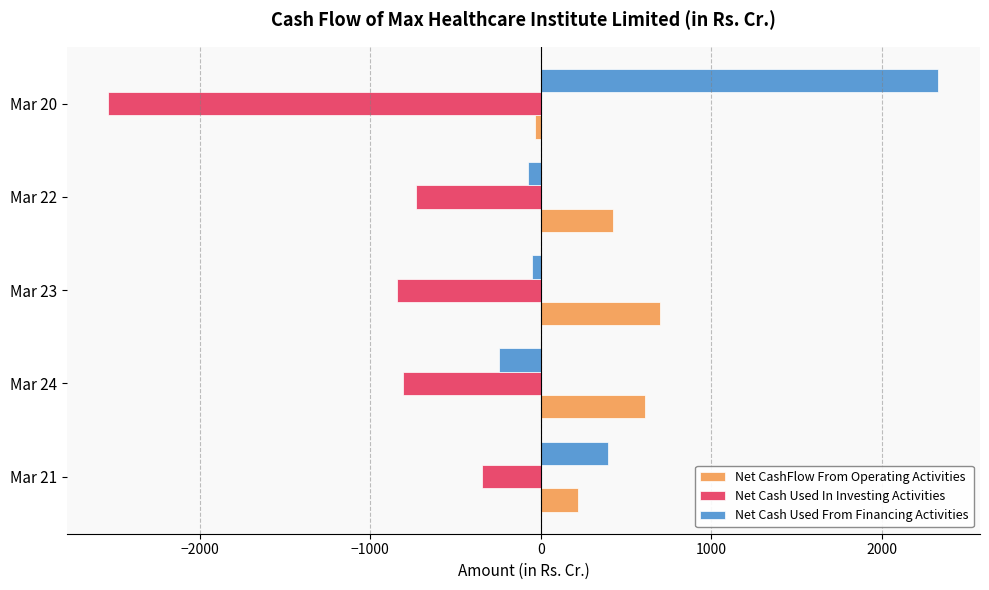

What is the difference between the second highest and minimum values in the Net Cash Used From Financing Activities series?

642.6